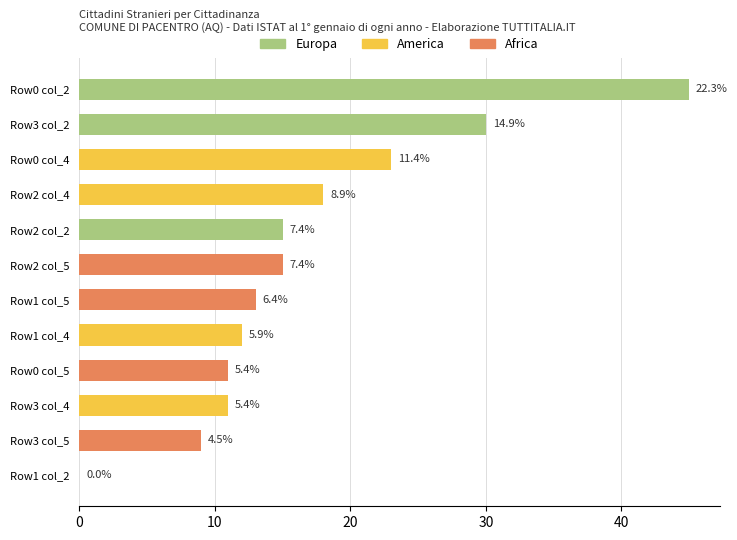

Are the bars horizontal?

Yes